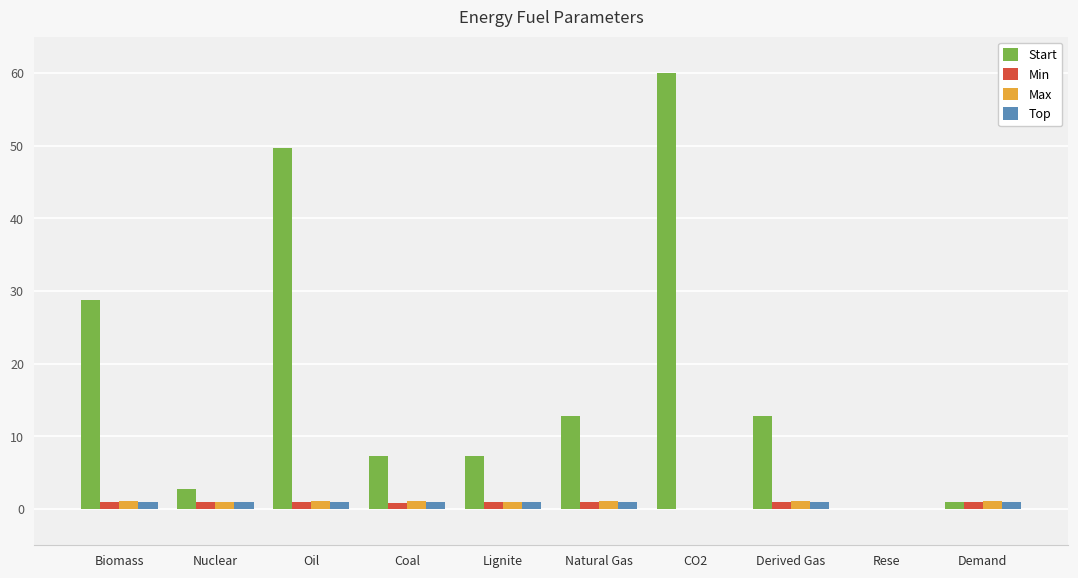

At which category is the sum across all series the highest?

CO2